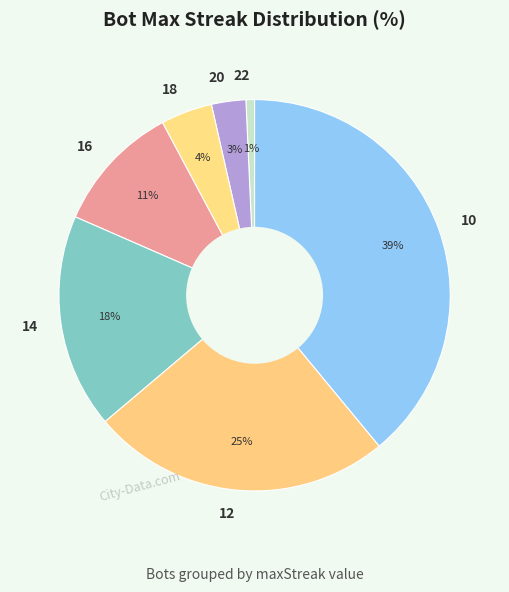

Rank the categories by value from lowest to highest.

22, 20, 18, 16, 14, 12, 10